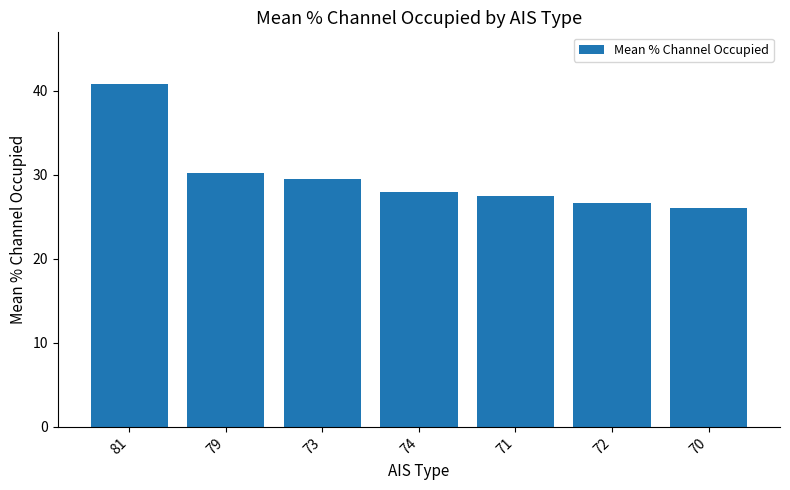

What is the difference between the maximum and minimum values?

14.8